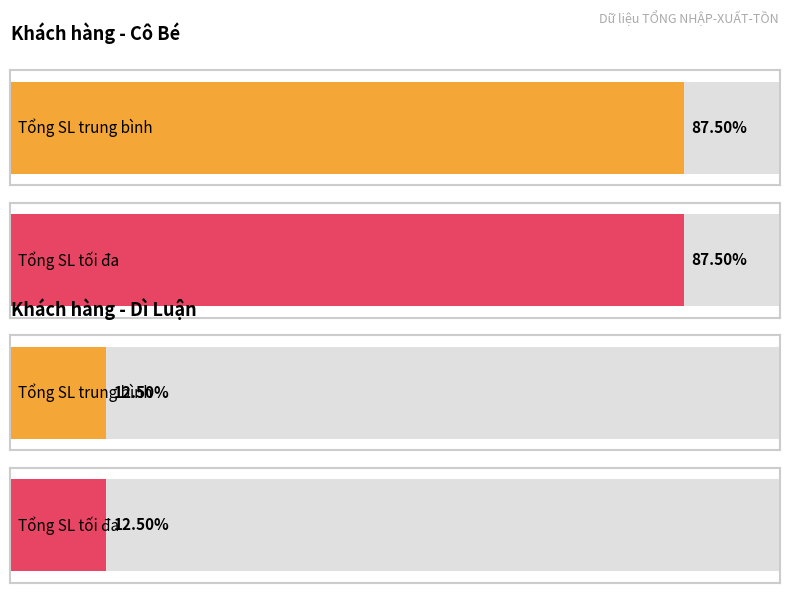

At how many categories does at least one series exceed 0?

2